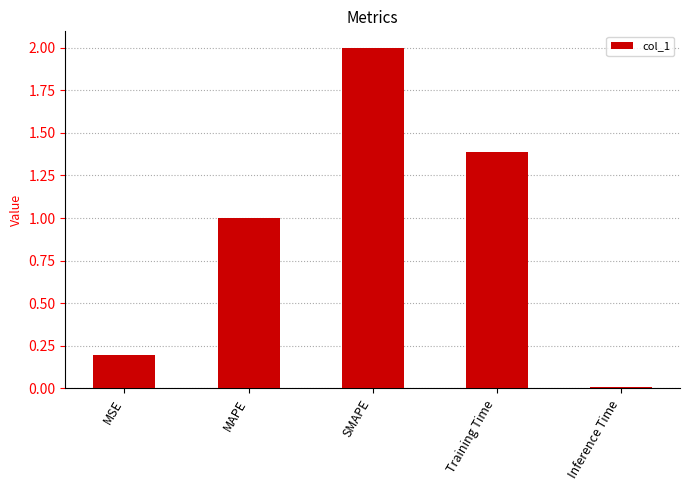

What is the label of the 1st bar from the right?

Inference Time